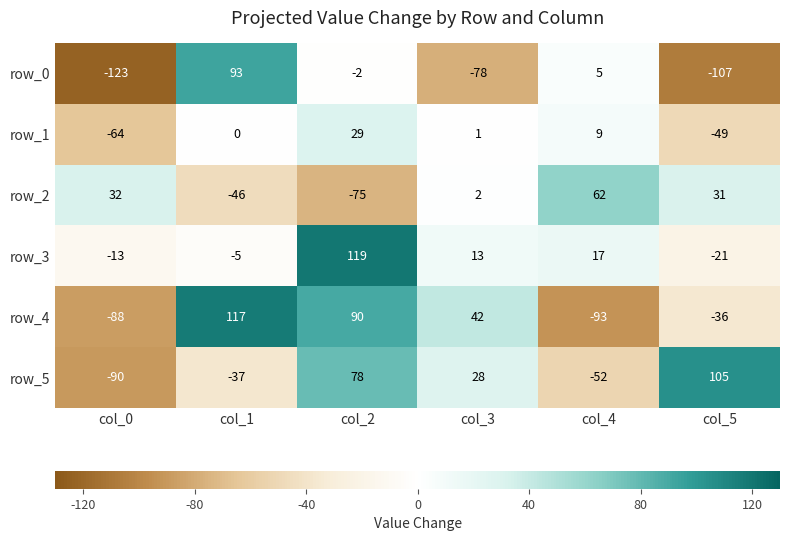

What is the difference between the row_3 values at col_4 and col_5?

38